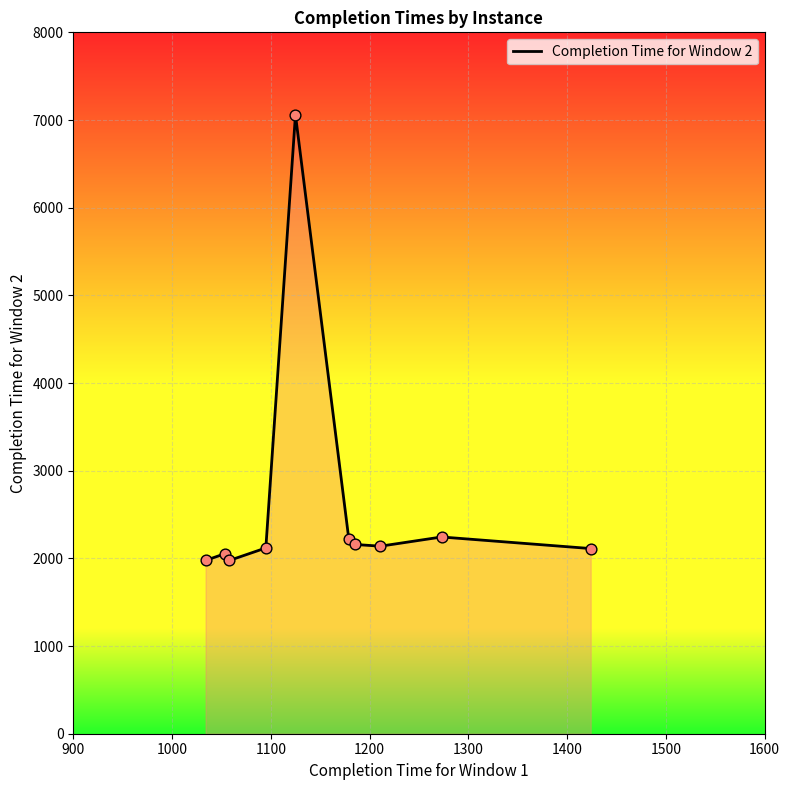

What is the difference between the maximum and minimum values?

5083